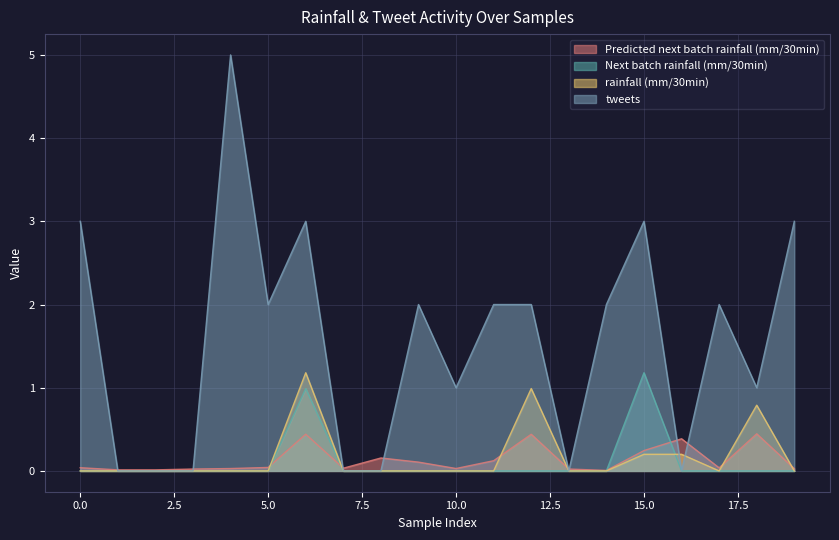

Is it true that Next batch rainfall (mm/30min) equals 0.0 at 17?

True